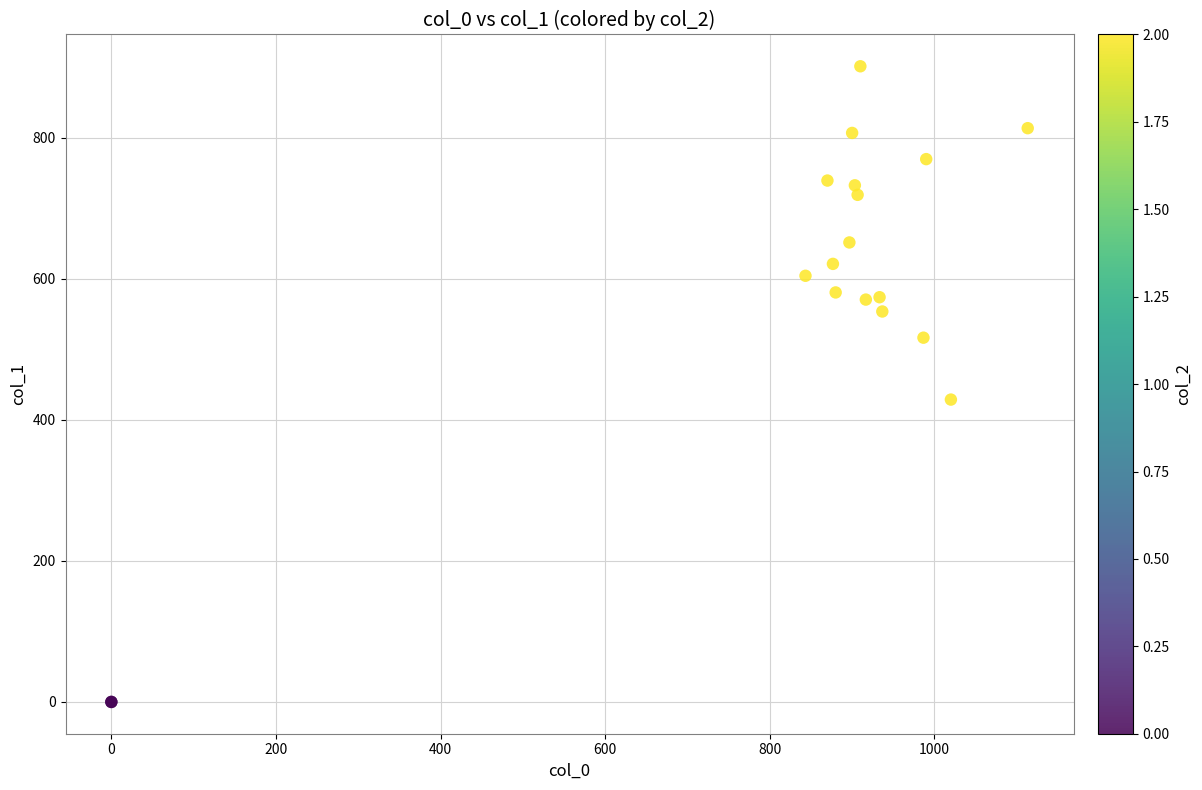

What Y value in the scatter plot is closest to 450?

428.6